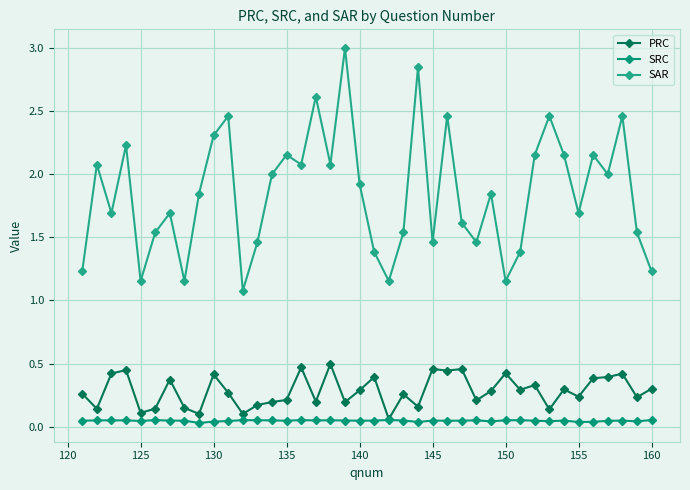

What is the value of the SAR point at the 20th from the left?

1.9